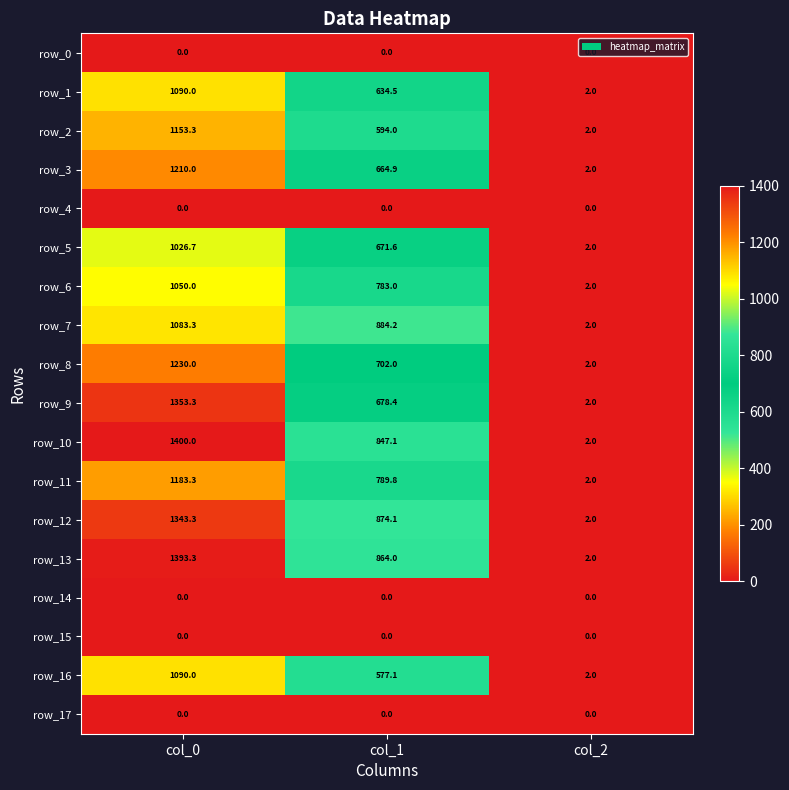

What is the spread (max minus min) of values at col_2?

2.0